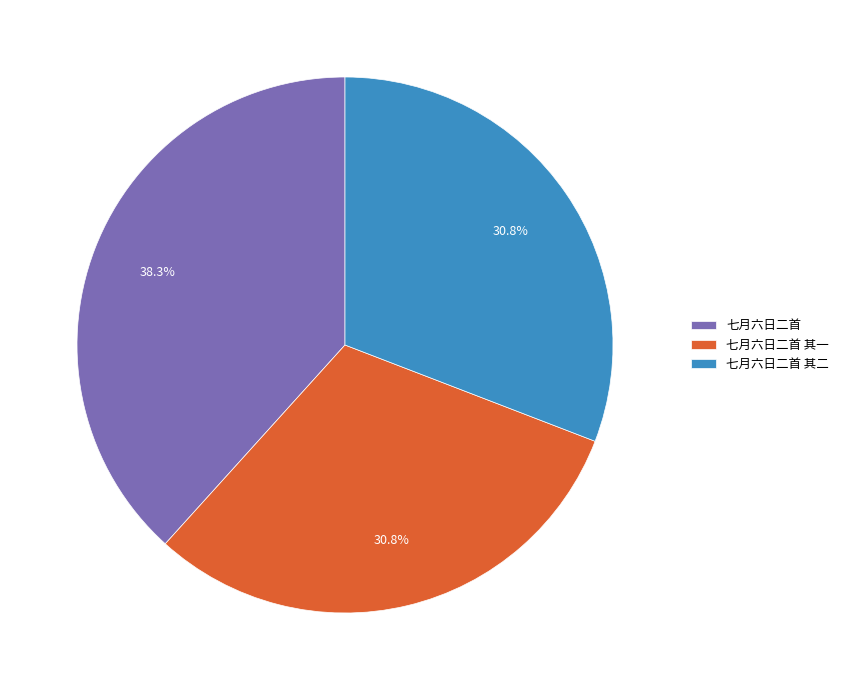

How many segments does this pie chart have?

3